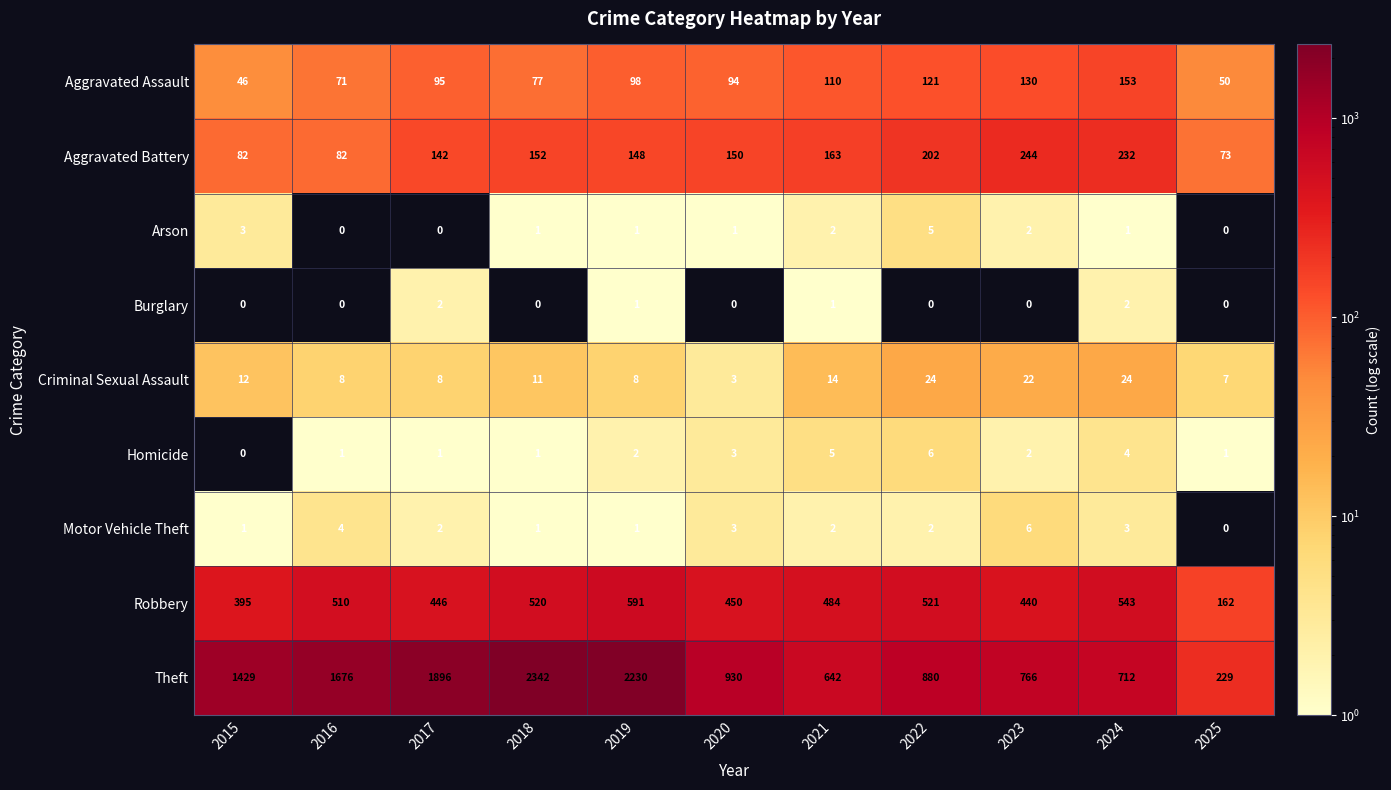

Is it true that Burglary equals 1 at 2016?

False